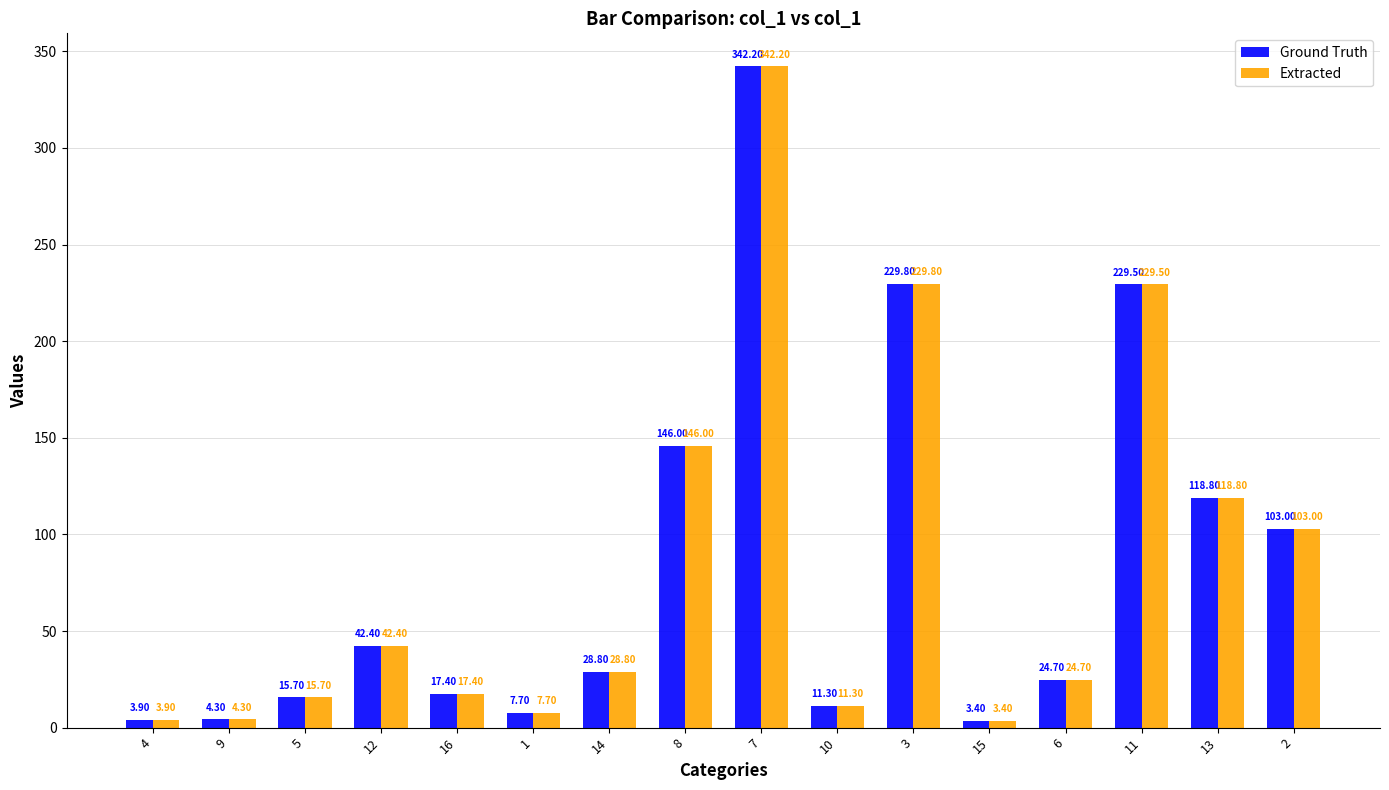

What are all the series names shown in the legend?

Ground Truth, Extracted